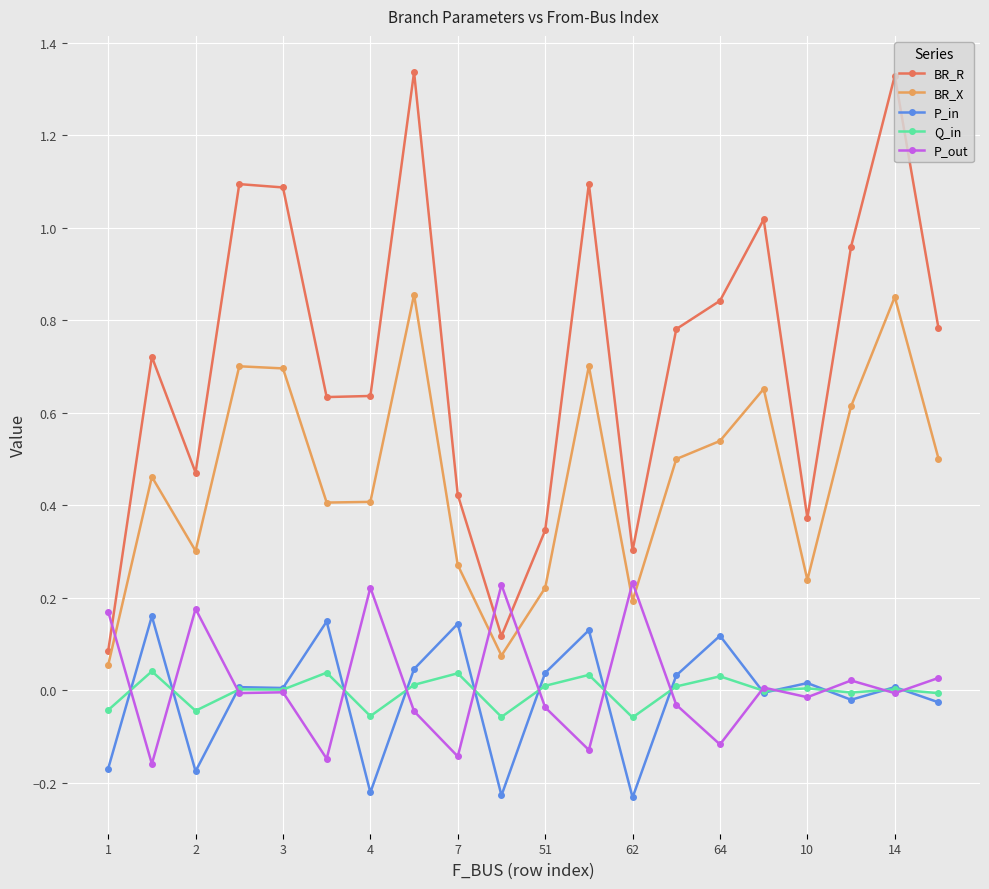

Rank the series by their maximum value, from highest to lowest.

BR_R, BR_X, P_out, P_in, Q_in